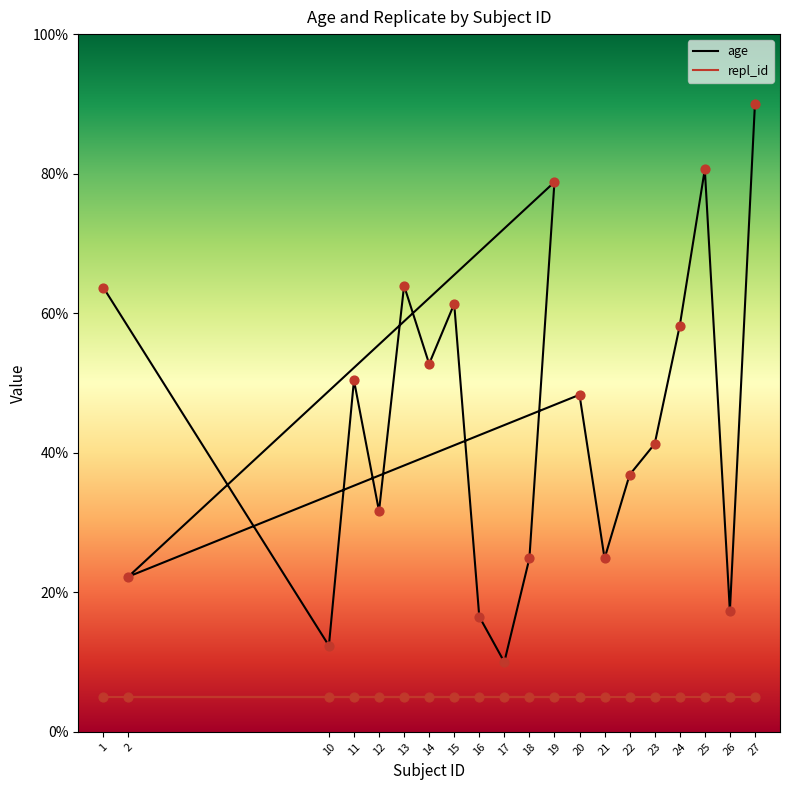

Which has a higher value, 2 or 16?

2